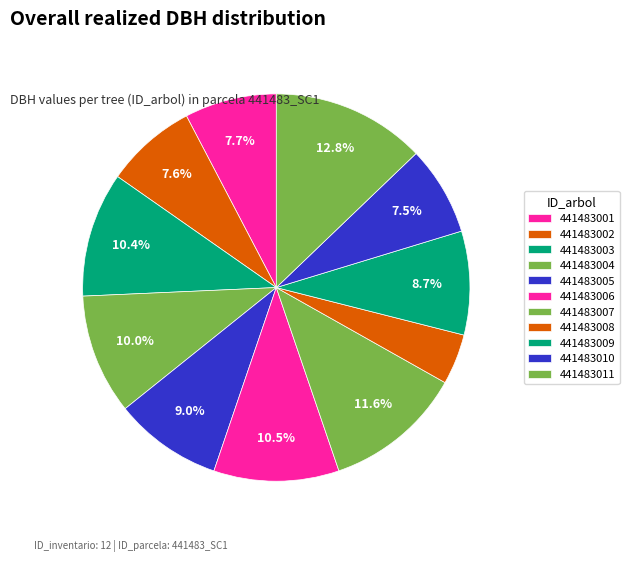

Rank the categories by value from highest to lowest.

441483011, 441483007, 441483006, 441483003, 441483004, 441483005, 441483009, 441483001, 441483002, 441483010, 441483008